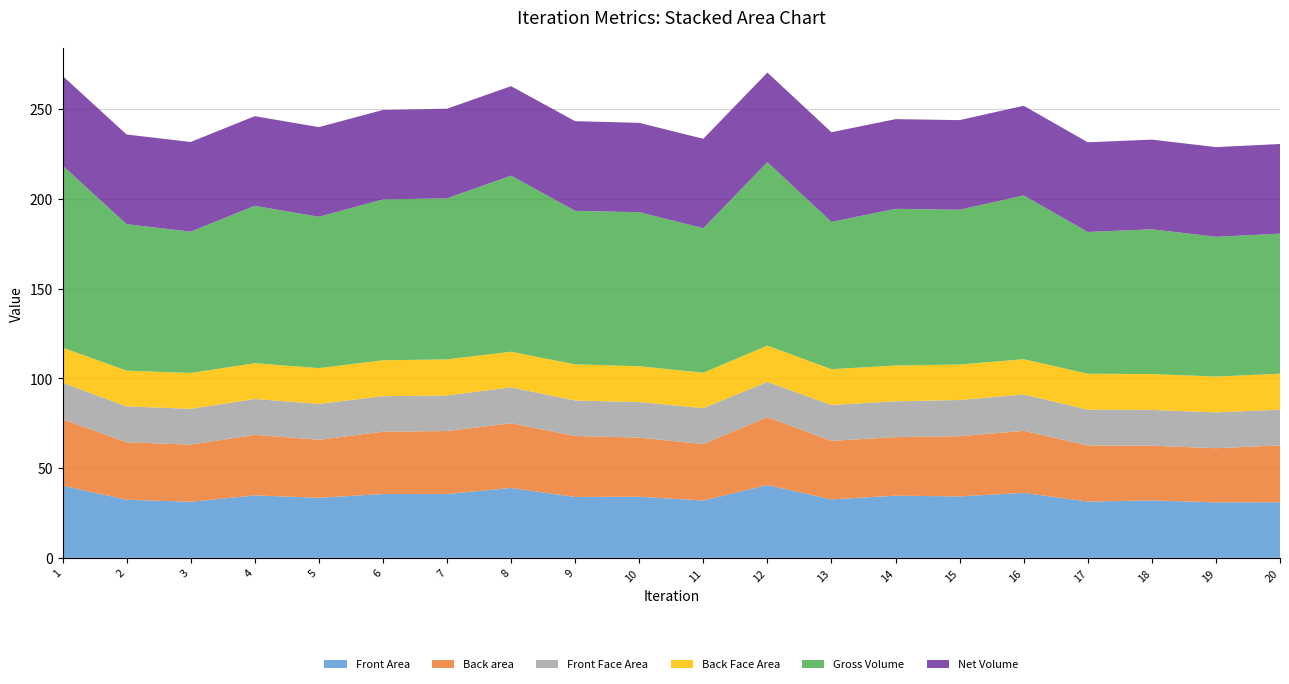

Reading left to right, extract all data points from this chart.

Front Area: 40.2	32.4	31.2	34.8	33.4	35.6	35.6	38.9	33.9	34.1	31.9	40.6	32.6	34.6	34.2	36.2	31.3	32.0	30.9	31.0
Back area: 37.0	32.0	31.8	33.7	32.3	34.7	35.0	36.1	34.0	32.9	31.4	37.8	32.6	32.6	33.5	34.6	31.3	30.5	30.2	31.7
Front Face Area: 20.3	20.0	19.9	20.0	20.0	19.8	19.8	20.0	19.8	19.8	20.0	19.6	20.0	20.0	20.2	20.2	19.9	19.9	20.0	19.9
Back Face Area: 19.6	19.9	20.0	19.9	19.9	20.0	20.1	19.8	20.1	19.9	19.8	20.2	19.9	20.0	19.7	19.7	20.0	20.0	19.9	20.0
Gross Volume: 101.4	81.6	78.7	87.7	84.3	89.6	89.7	98.1	85.5	85.8	80.5	102.2	82.0	87.3	86.2	91.2	79.0	80.6	77.9	78.0
Net Volume: 49.9	49.9	49.9	49.9	49.9	49.8	49.9	49.8	49.9	49.8	49.8	49.9	49.9	49.9	49.9	49.9	49.9	49.9	49.9	49.9